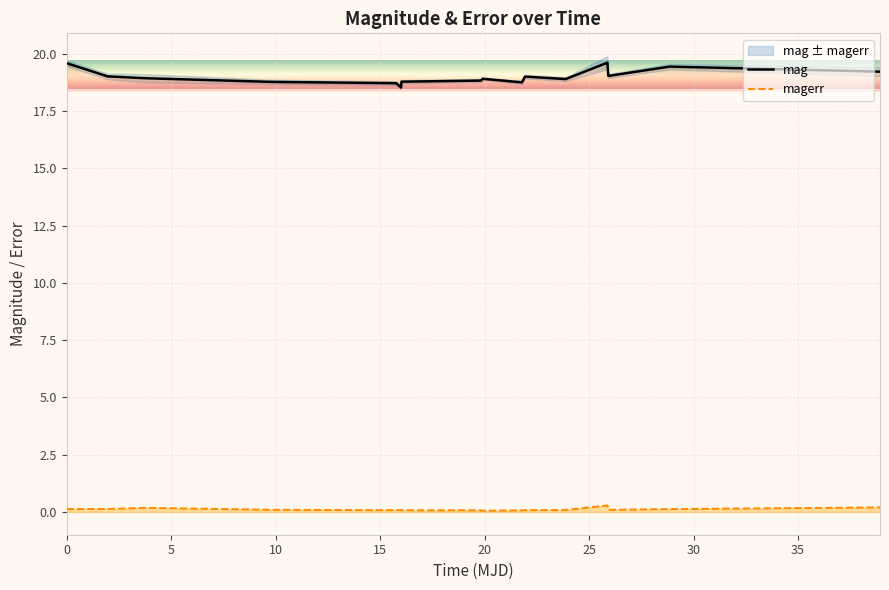

How many lines are shown in the chart?

2